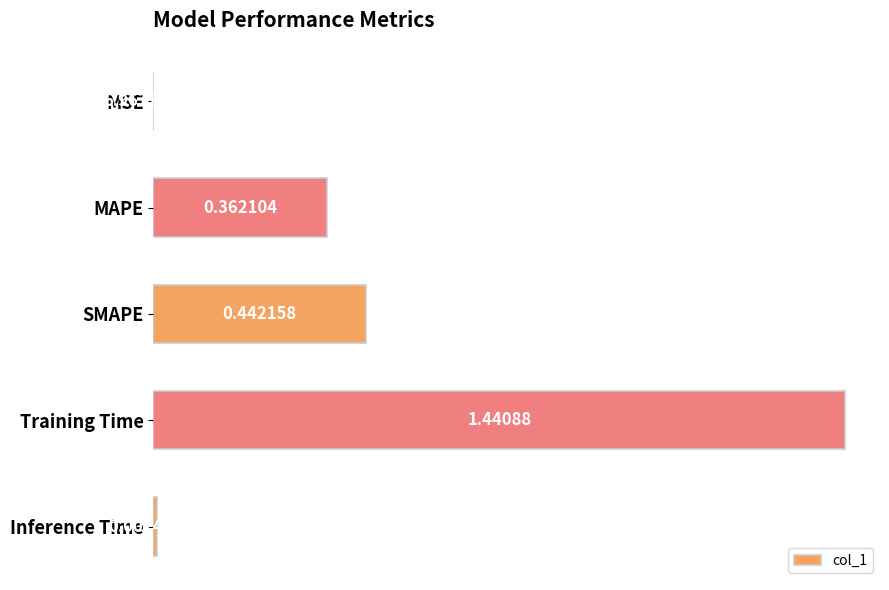

What is the change in value from MAPE to Training Time?

+1.1